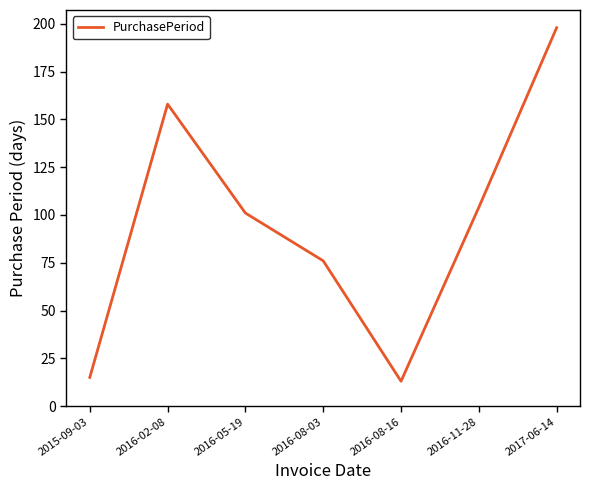

At which category does the data reach its first local peak?

2016-02-08